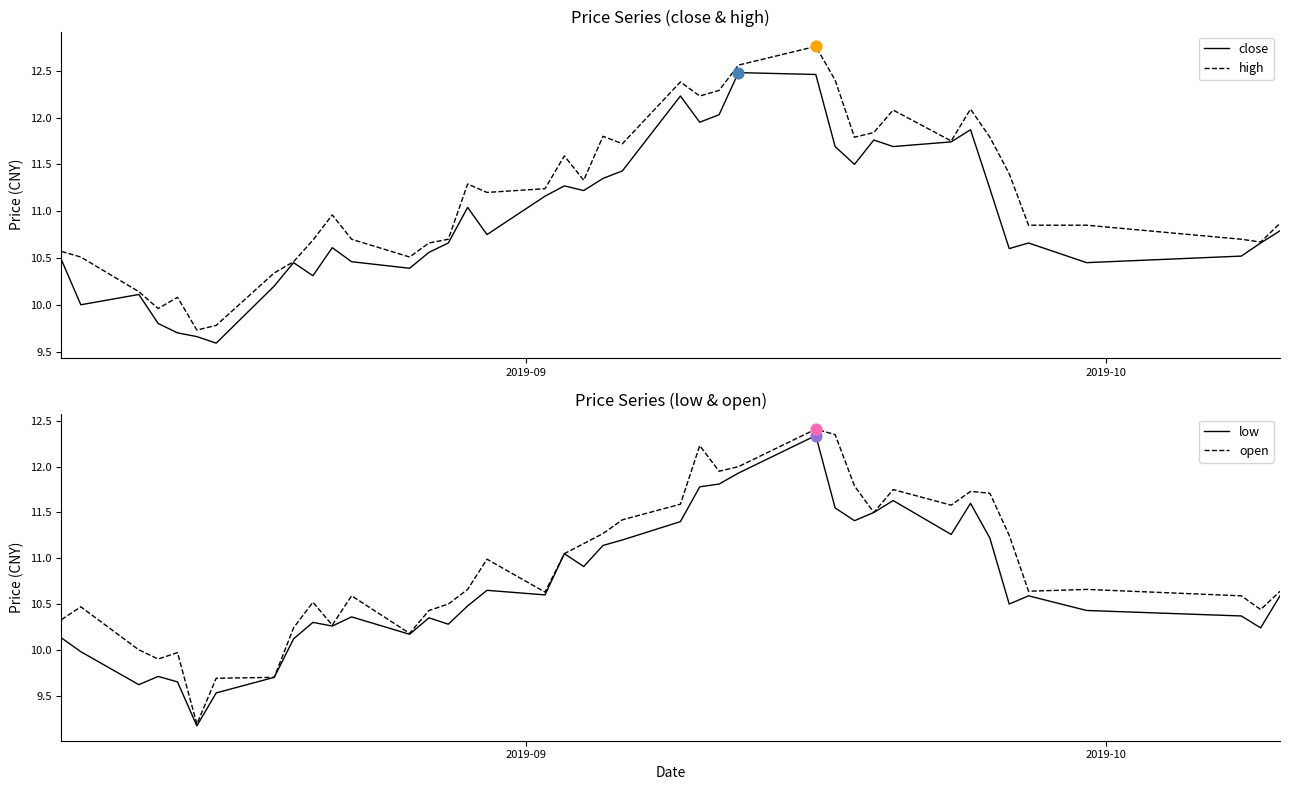

Which series has the largest total across all categories?

high